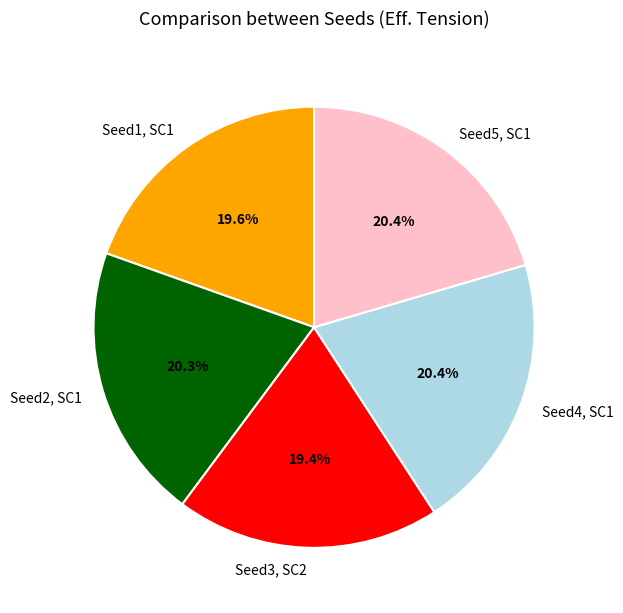

What percentage do Seed2, SC1 and Seed5, SC1 together represent?

40.7%